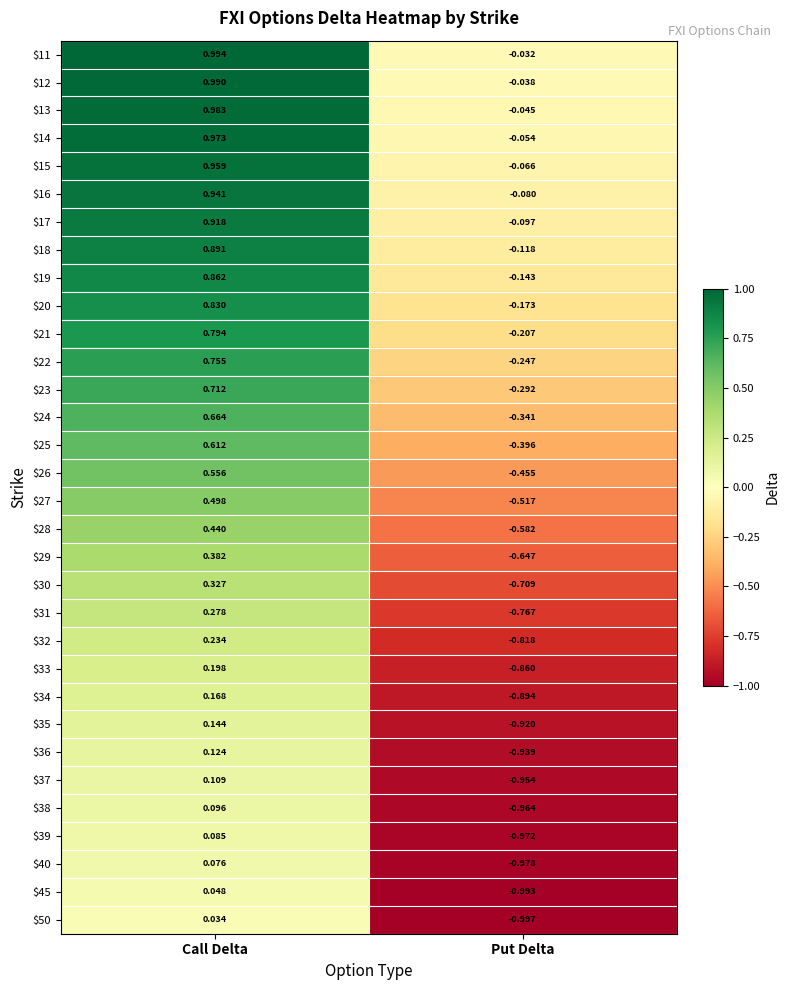

Which category has the lowest value in the $11 series?

Put Delta